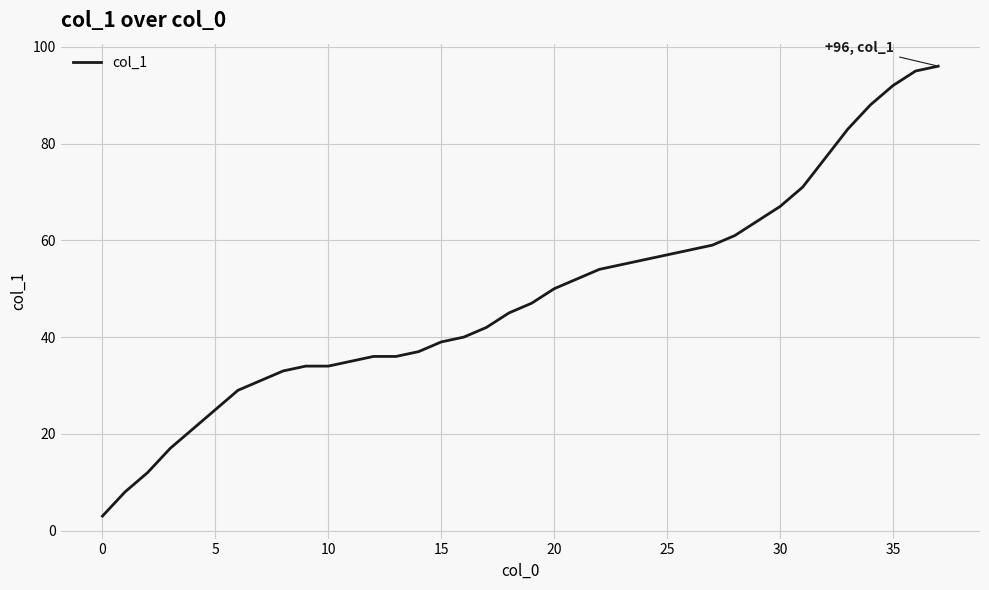

What is the maximum value shown in the chart?

96